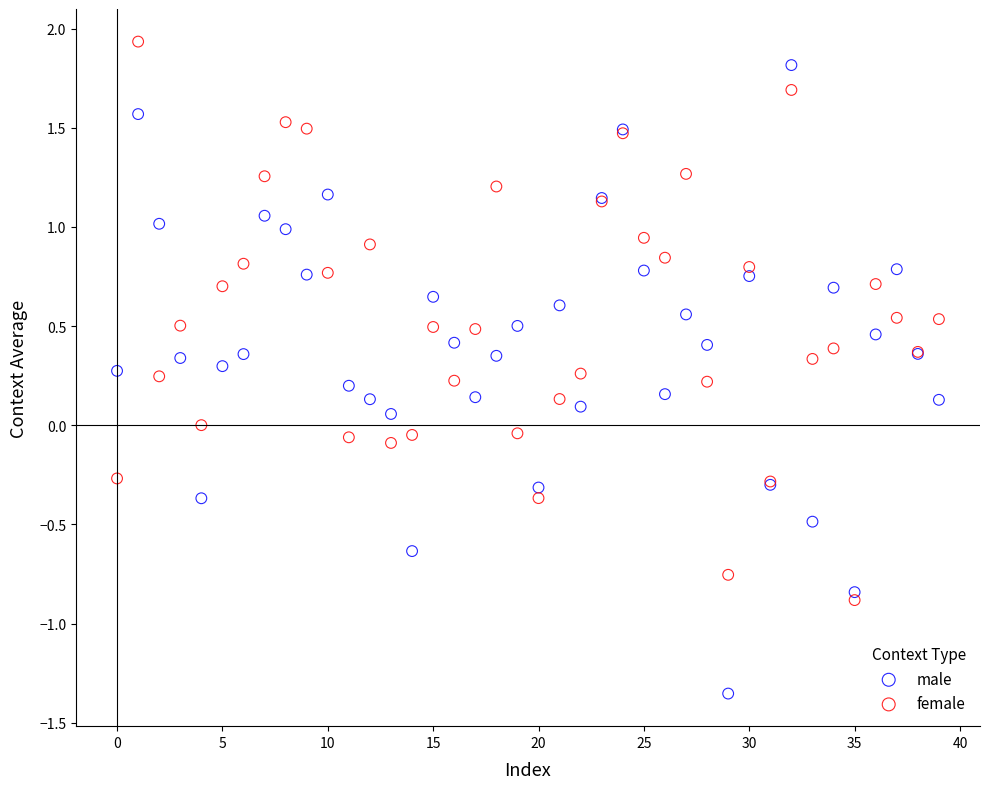

Which series contains the lowest Y value?

male